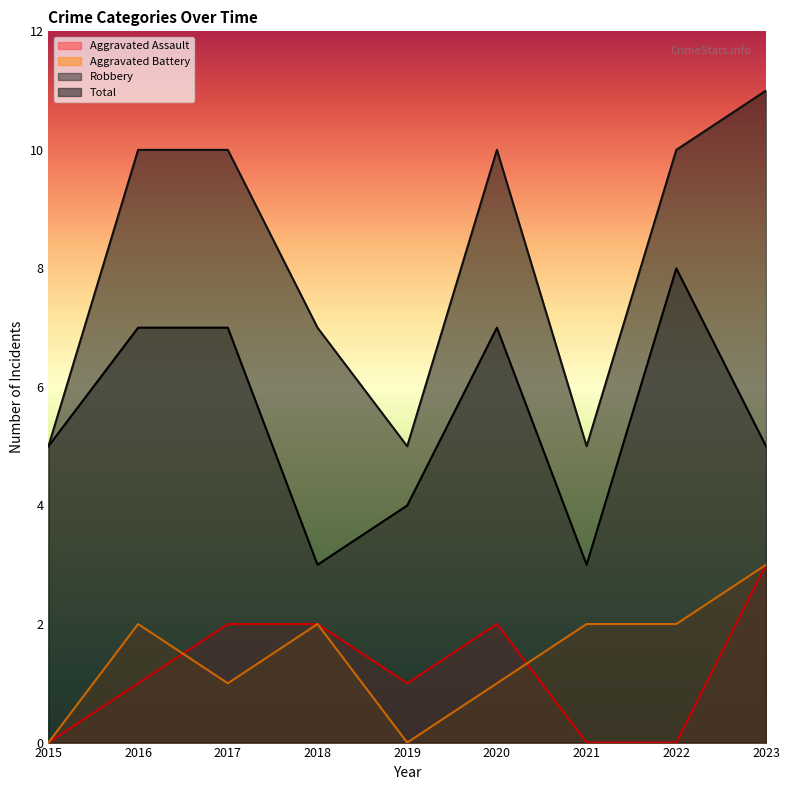

What is the maximum value shown in the chart?

11